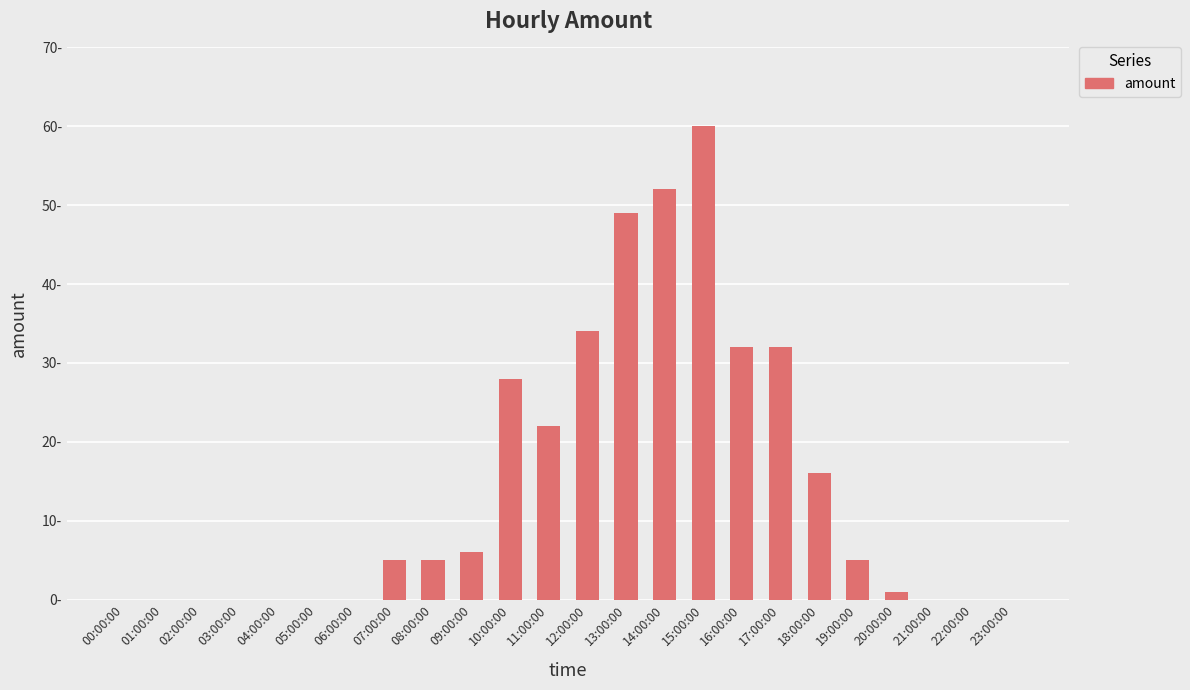

Reading right to left, what are all the values shown in this chart?

23:00:00=0	22:00:00=0	21:00:00=0	20:00:00=1	19:00:00=5	18:00:00=16	17:00:00=32	16:00:00=32	15:00:00=60	14:00:00=52	13:00:00=49	12:00:00=34	11:00:00=22	10:00:00=28	09:00:00=6	08:00:00=5	07:00:00=5	06:00:00=0	05:00:00=0	04:00:00=0	03:00:00=0	02:00:00=0	01:00:00=0	00:00:00=0